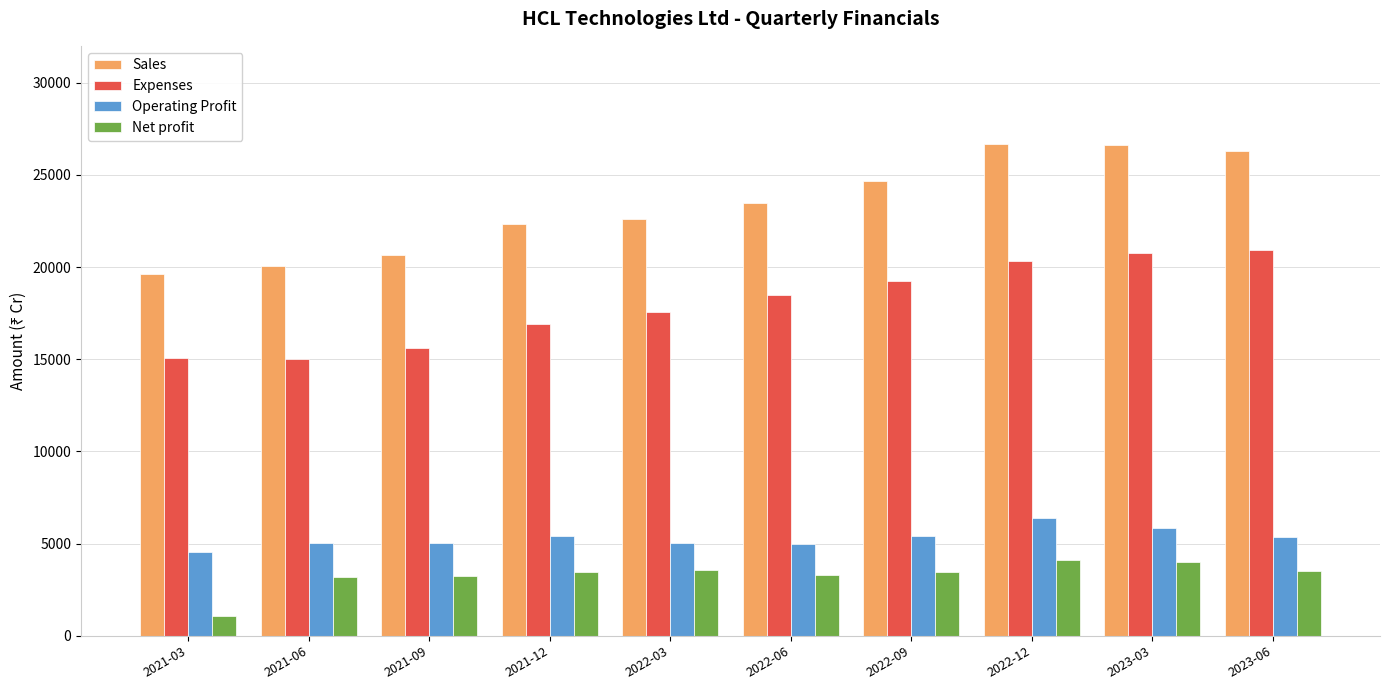

What is the value of the Operating Profit bar at the 5th from the left?

5052